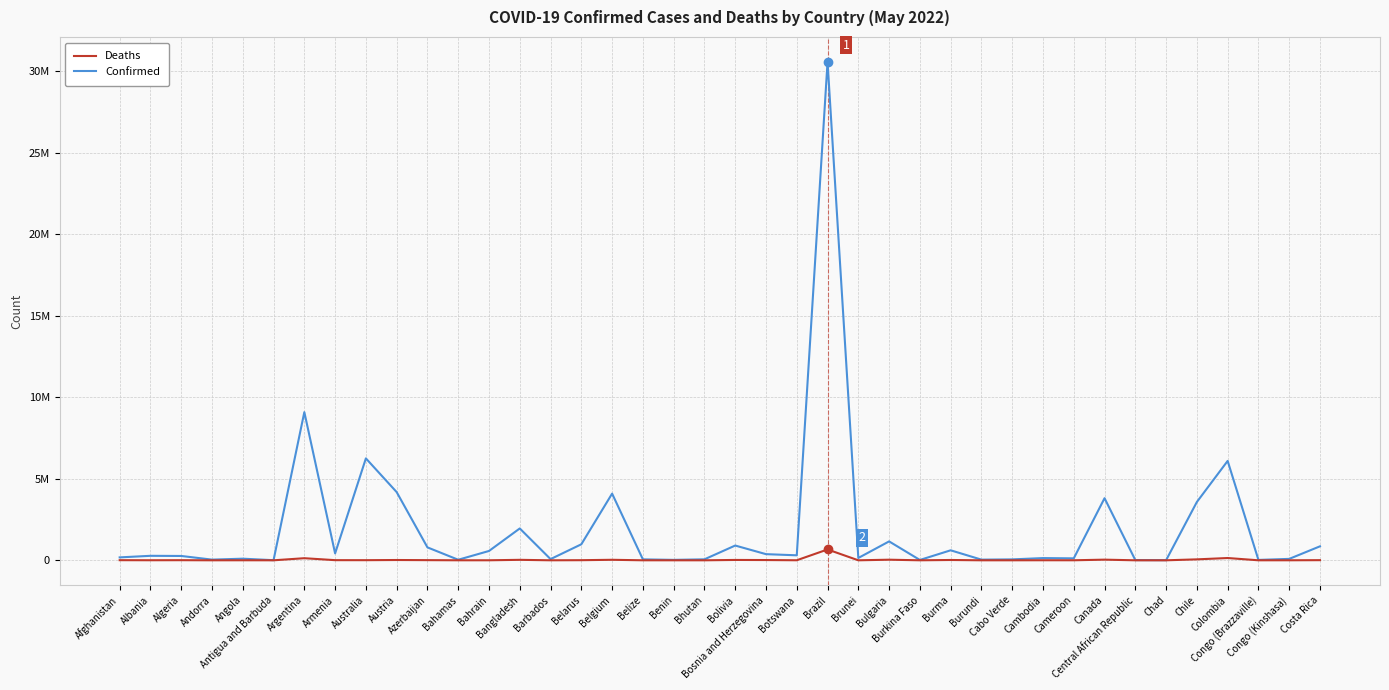

The Confirmed series shows 41717 at Andorra. True or false?

True